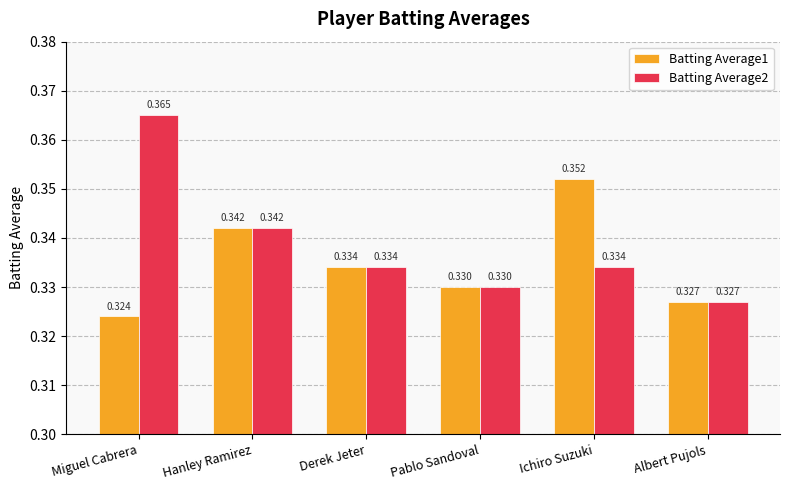

Which label corresponds to the largest value in the chart?

Miguel Cabrera